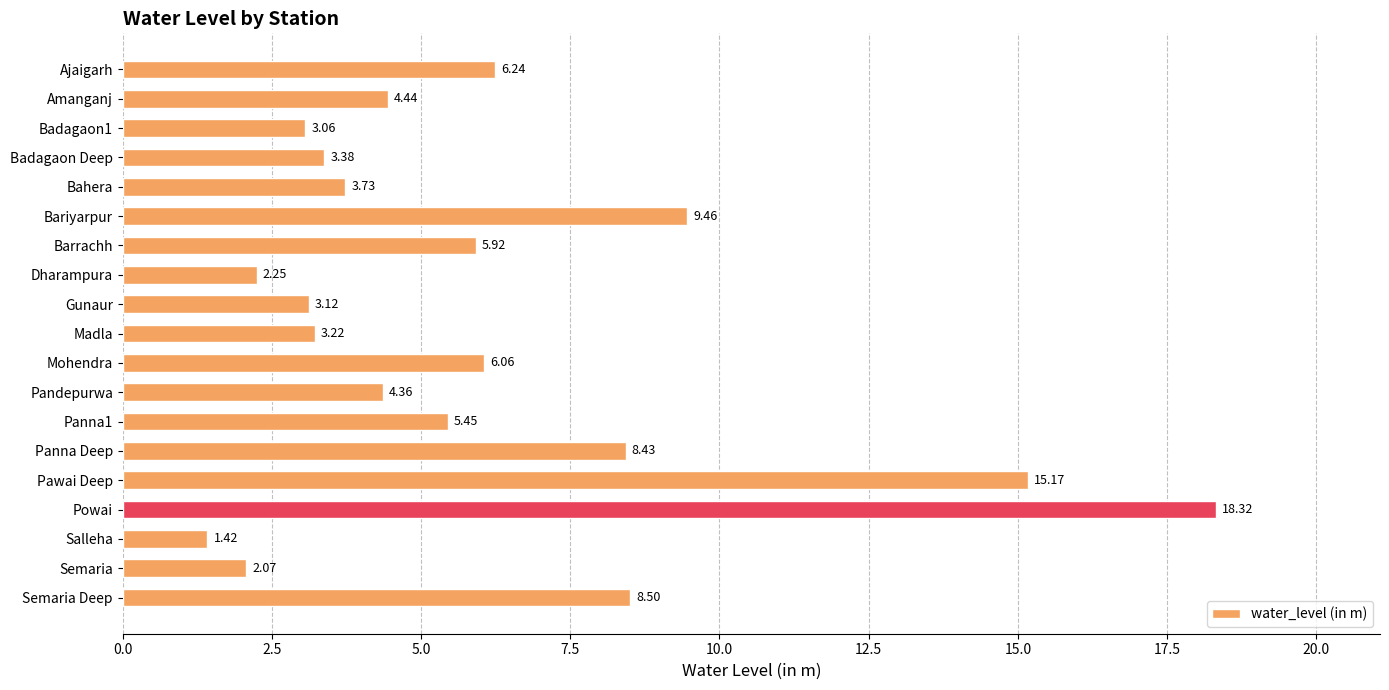

What is the change in value from Bahera to Salleha?

-2.3